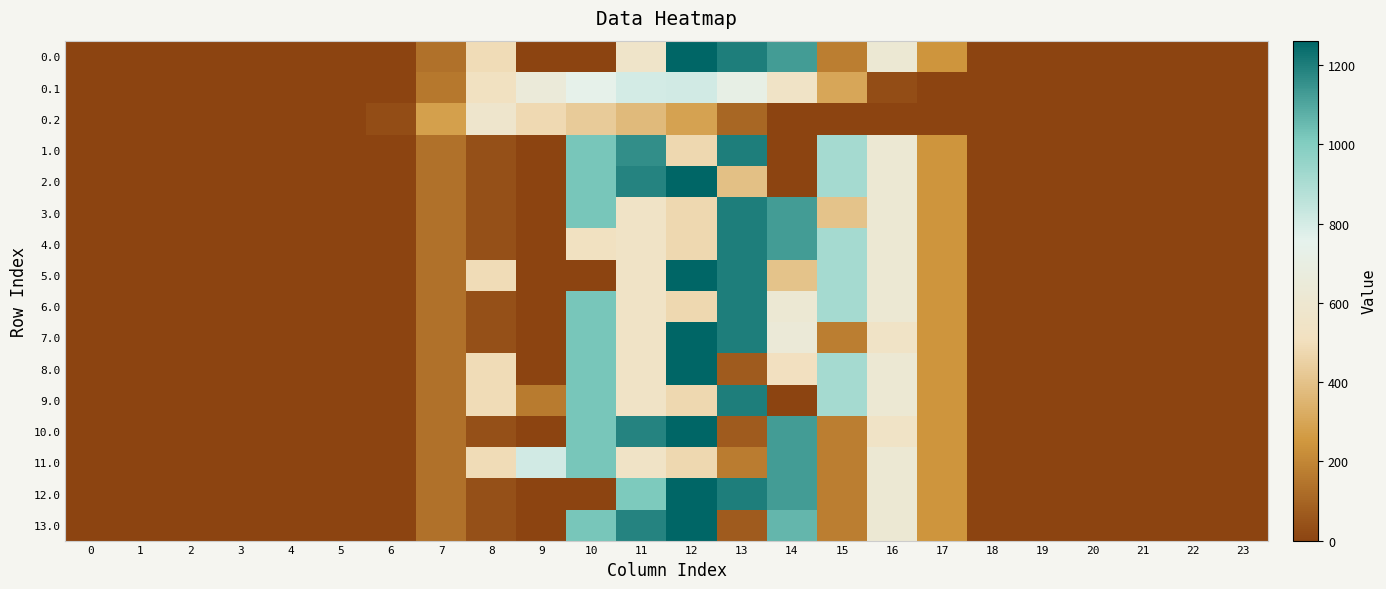

Rank the series at 6 from lowest to highest value.

0.0, 0.1, 1.0, 2.0, 3.0, 4.0, 5.0, 6.0, 7.0, 8.0, 9.0, 10.0, 11.0, 12.0, 13.0, 0.2